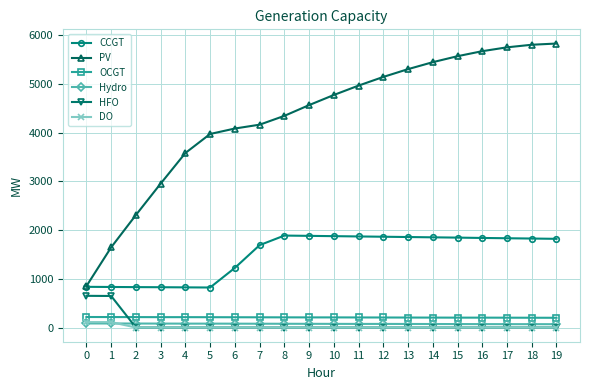

What is the greatest value displayed?

5834